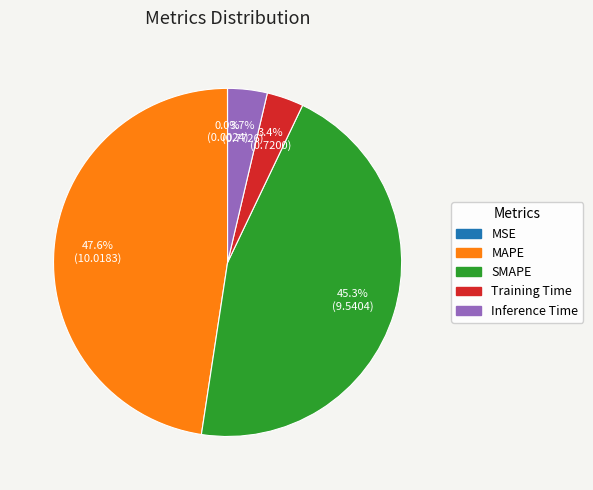

The SMAPE slice represents 36% of the pie. True or false?

False